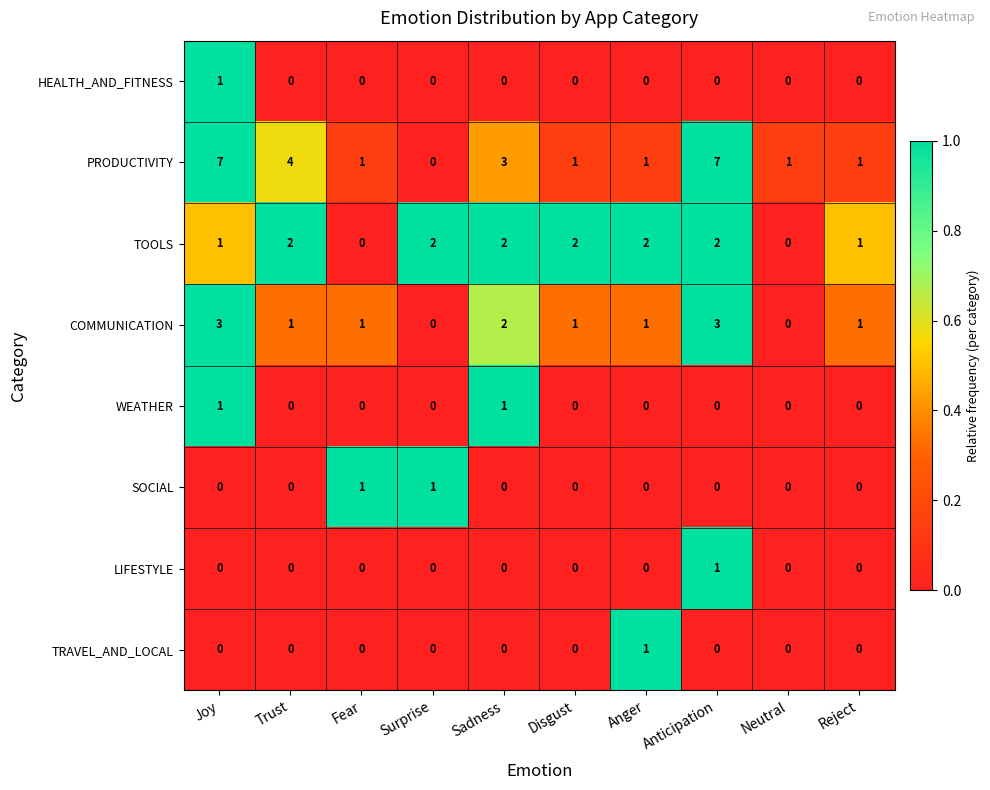

At which label is PRODUCTIVITY closest to 3?

Sadness